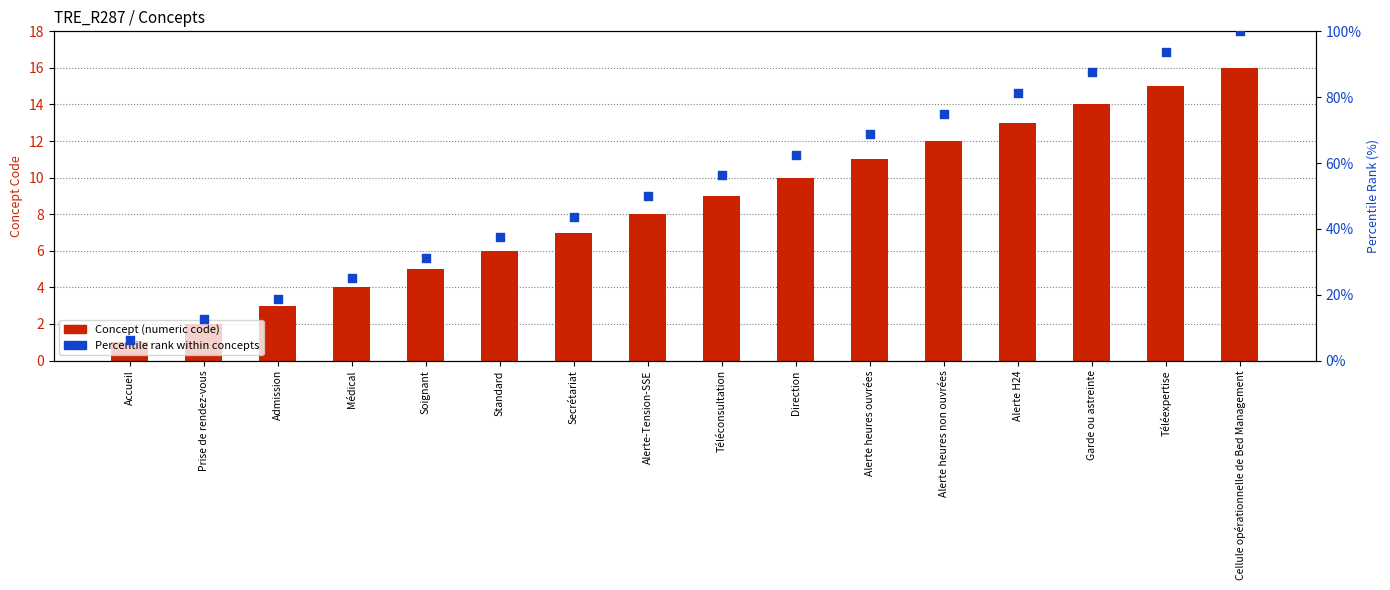

Which series contains the highest Y value?

Percentile rank within concepts